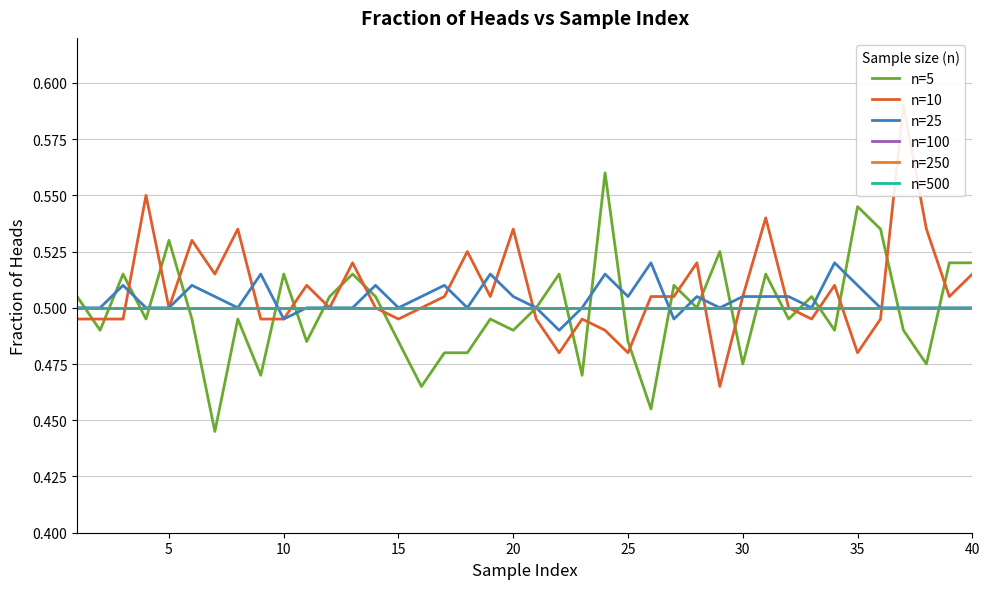

Reading right to left, list all the values displayed in this chart.

n=5: 0.5	0.5	0.5	0.5	0.5	0.5	0.5	0.5	0.5	0.5	0.5	0.5	0.5	0.5	0.5	0.5	0.6	0.5	0.5	0.5	0.5	0.5	0.5	0.5	0.5	0.5	0.5	0.5	0.5	0.5	0.5	0.5	0.5	0.4	0.5	0.5	0.5	0.5	0.5	0.5
n=10: 0.5	0.5	0.5	0.6	0.5	0.5	0.5	0.5	0.5	0.5	0.5	0.5	0.5	0.5	0.5	0.5	0.5	0.5	0.5	0.5	0.5	0.5	0.5	0.5	0.5	0.5	0.5	0.5	0.5	0.5	0.5	0.5	0.5	0.5	0.5	0.5	0.6	0.5	0.5	0.5
n=25: 0.5	0.5	0.5	0.5	0.5	0.5	0.5	0.5	0.5	0.5	0.5	0.5	0.5	0.5	0.5	0.5	0.5	0.5	0.5	0.5	0.5	0.5	0.5	0.5	0.5	0.5	0.5	0.5	0.5	0.5	0.5	0.5	0.5	0.5	0.5	0.5	0.5	0.5	0.5	0.5
n=100: 0.5	0.5	0.5	0.5	0.5	0.5	0.5	0.5	0.5	0.5	0.5	0.5	0.5	0.5	0.5	0.5	0.5	0.5	0.5	0.5	0.5	0.5	0.5	0.5	0.5	0.5	0.5	0.5	0.5	0.5	0.5	0.5	0.5	0.5	0.5	0.5	0.5	0.5	0.5	0.5
n=250: 0.5	0.5	0.5	0.5	0.5	0.5	0.5	0.5	0.5	0.5	0.5	0.5	0.5	0.5	0.5	0.5	0.5	0.5	0.5	0.5	0.5	0.5	0.5	0.5	0.5	0.5	0.5	0.5	0.5	0.5	0.5	0.5	0.5	0.5	0.5	0.5	0.5	0.5	0.5	0.5
n=500: 0.5	0.5	0.5	0.5	0.5	0.5	0.5	0.5	0.5	0.5	0.5	0.5	0.5	0.5	0.5	0.5	0.5	0.5	0.5	0.5	0.5	0.5	0.5	0.5	0.5	0.5	0.5	0.5	0.5	0.5	0.5	0.5	0.5	0.5	0.5	0.5	0.5	0.5	0.5	0.5